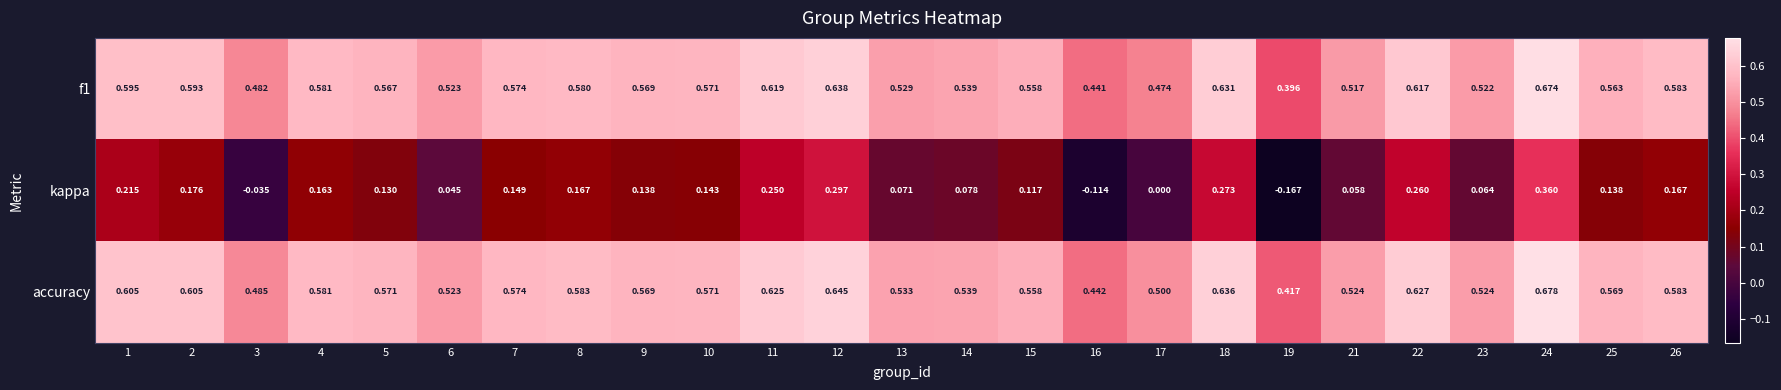

Which series has the widest spread of values?

kappa